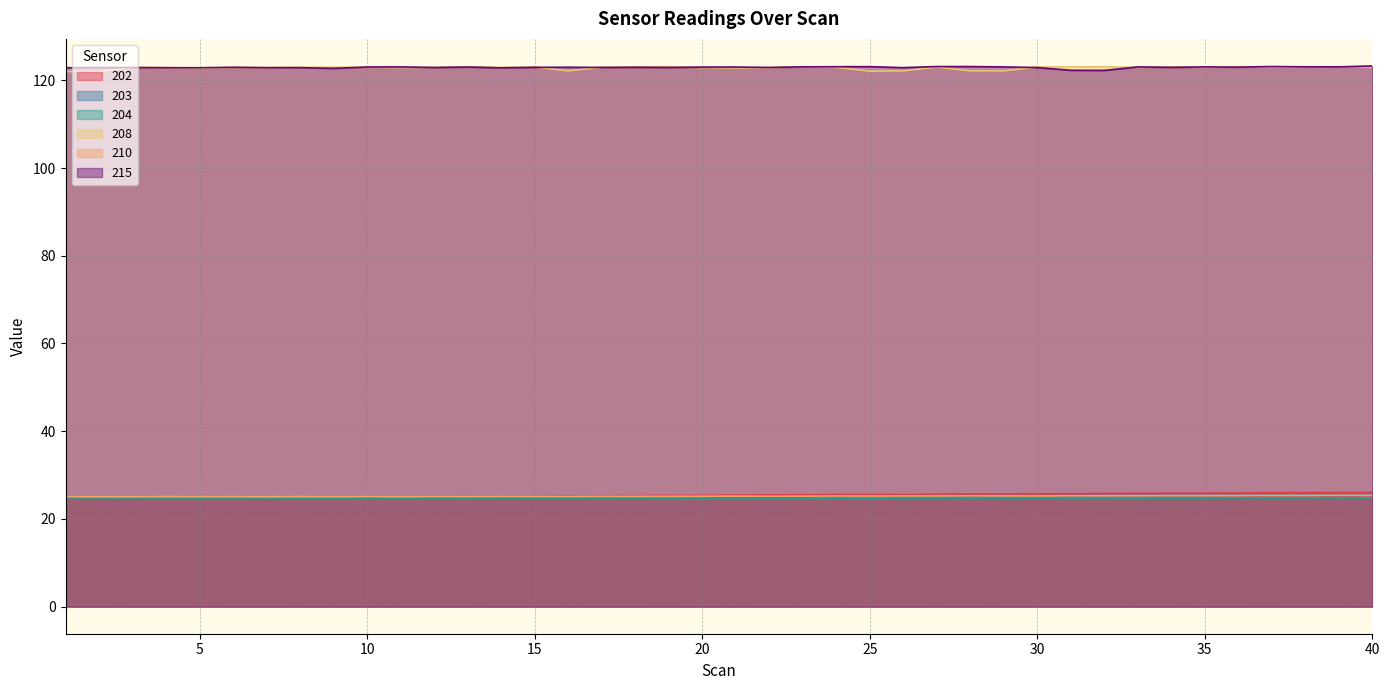

At 18, list the series in order from smallest to largest.

204, 203, 210, 202, 215, 208